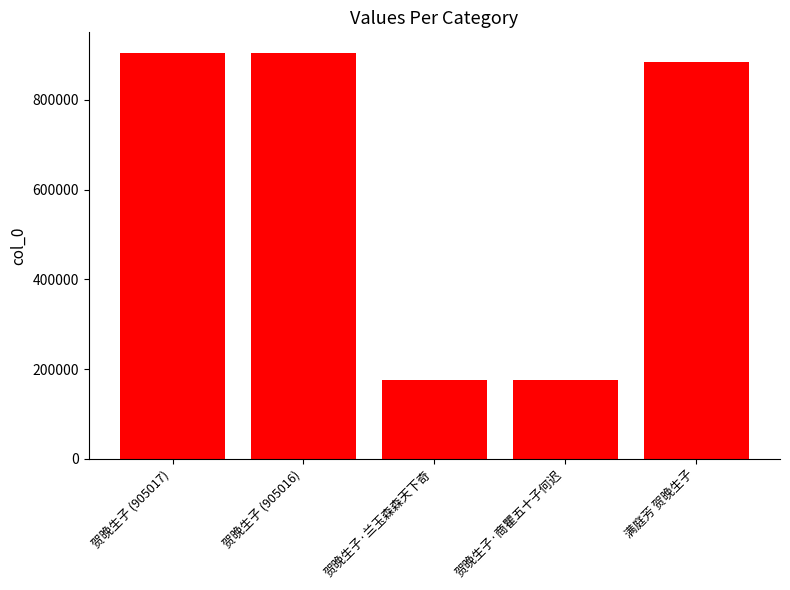

What is the change in value from 贺晚生子 (905017) to 满庭芳 贺晚生子?

-19764